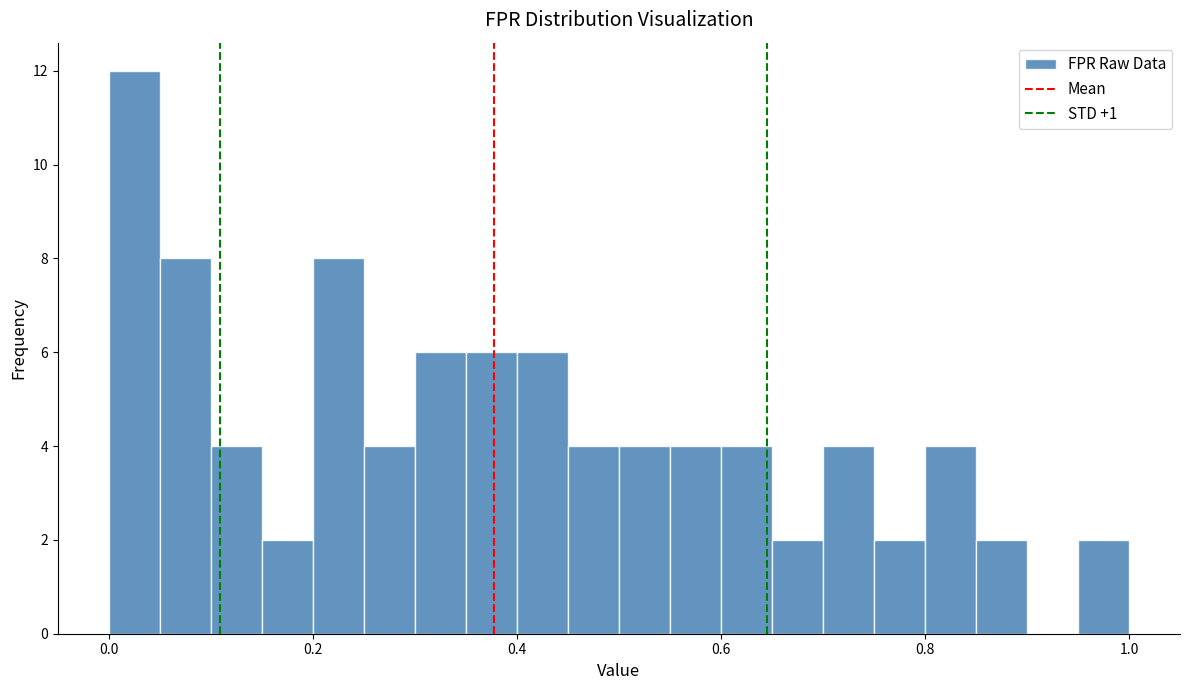

Around what value on the x-axis is the tallest bar? Give the approximate position of its centre, as read against the axis.

0.02